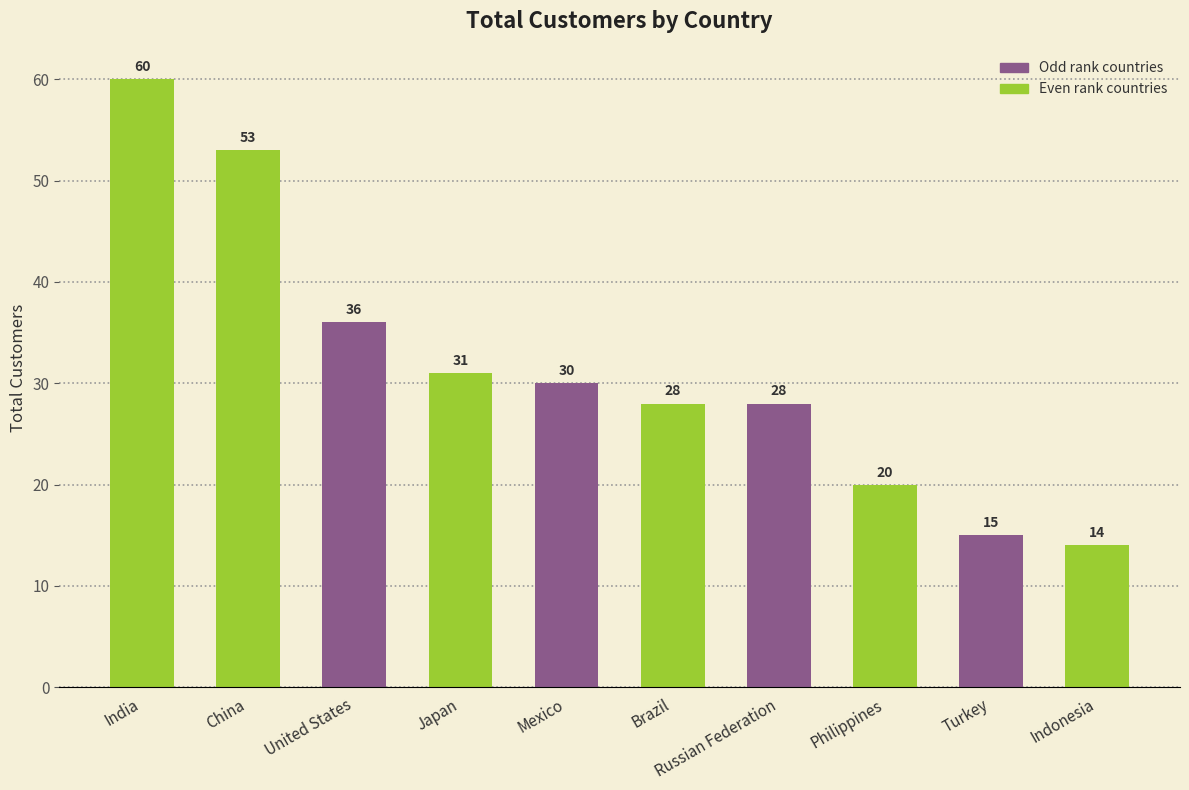

What is the change in value from Japan to Turkey?

-16